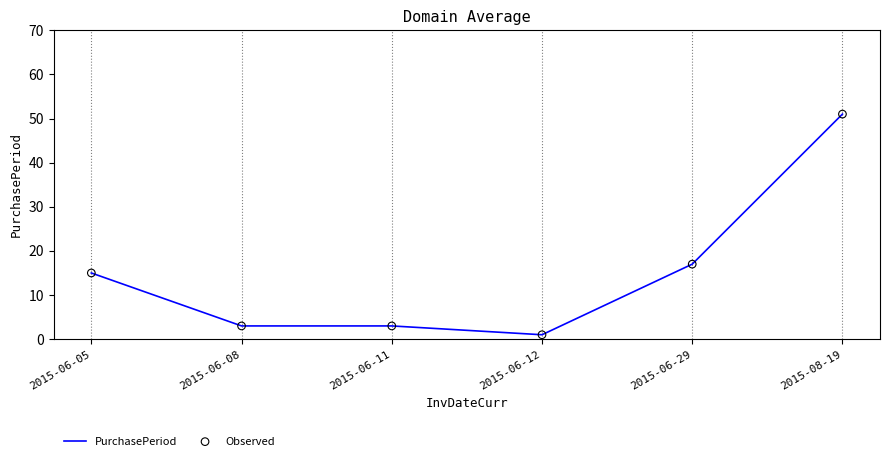

What position from the right is 2015-06-05?

6